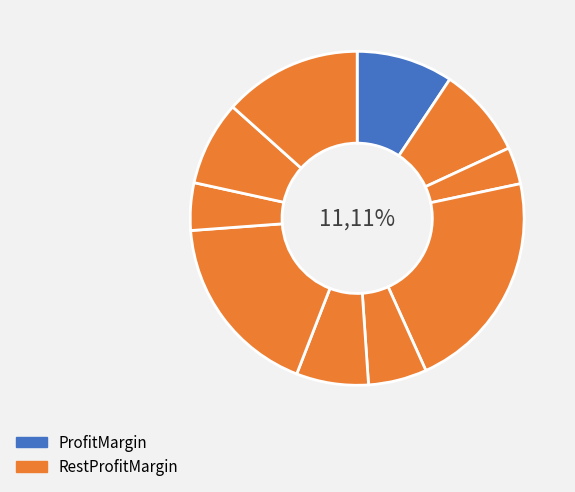

Count the number of slices in the pie.

10